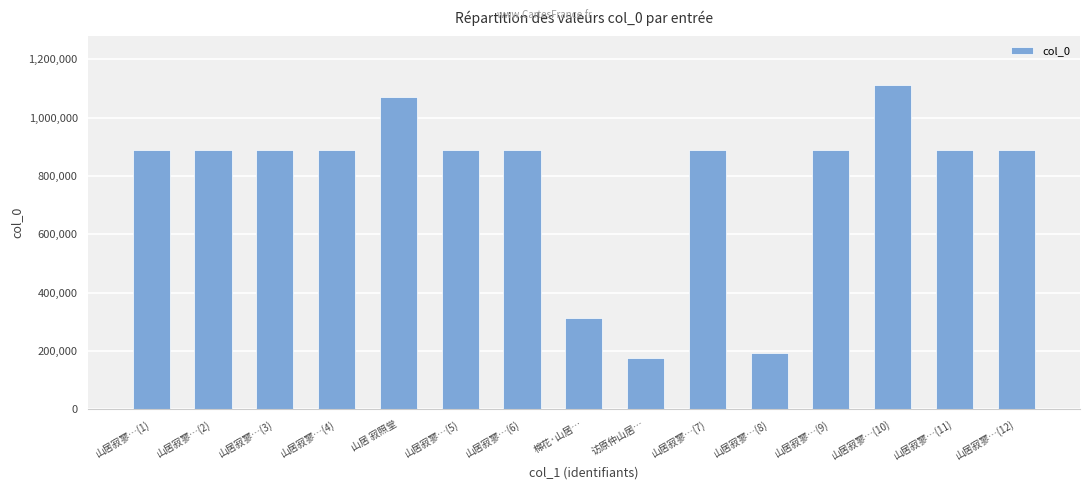

What is the sum of all values?

11767503